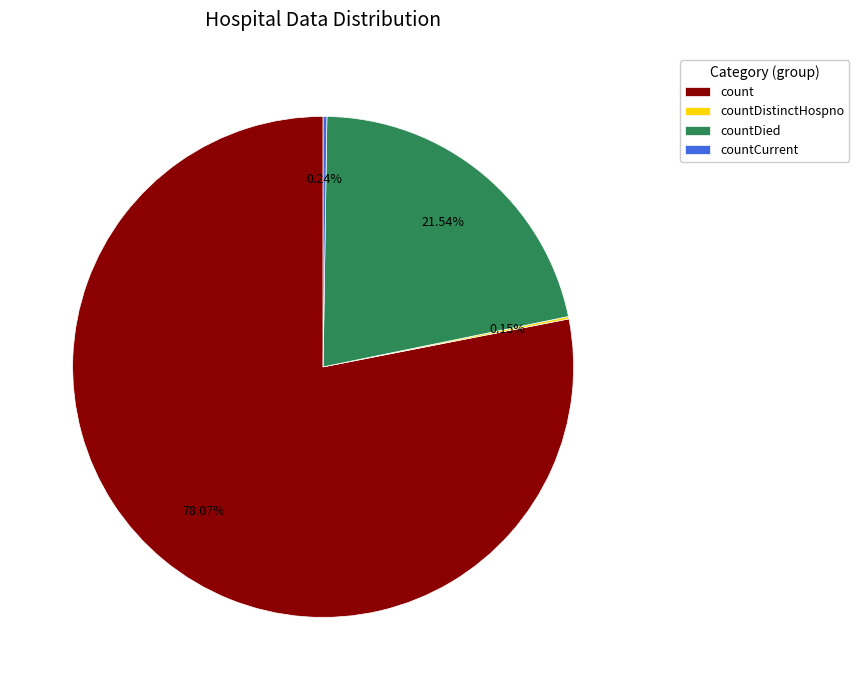

Is it true that countDied is 30% of the pie?

False